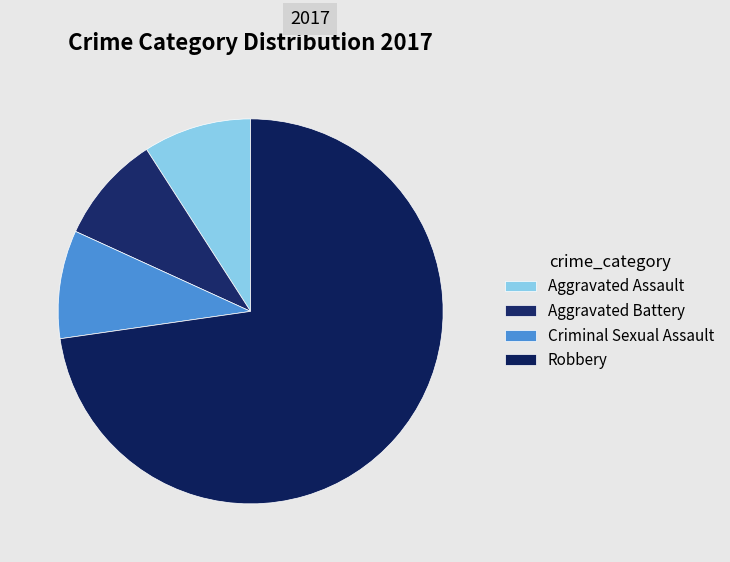

What is the smallest slice in the pie chart?

Aggravated Assault